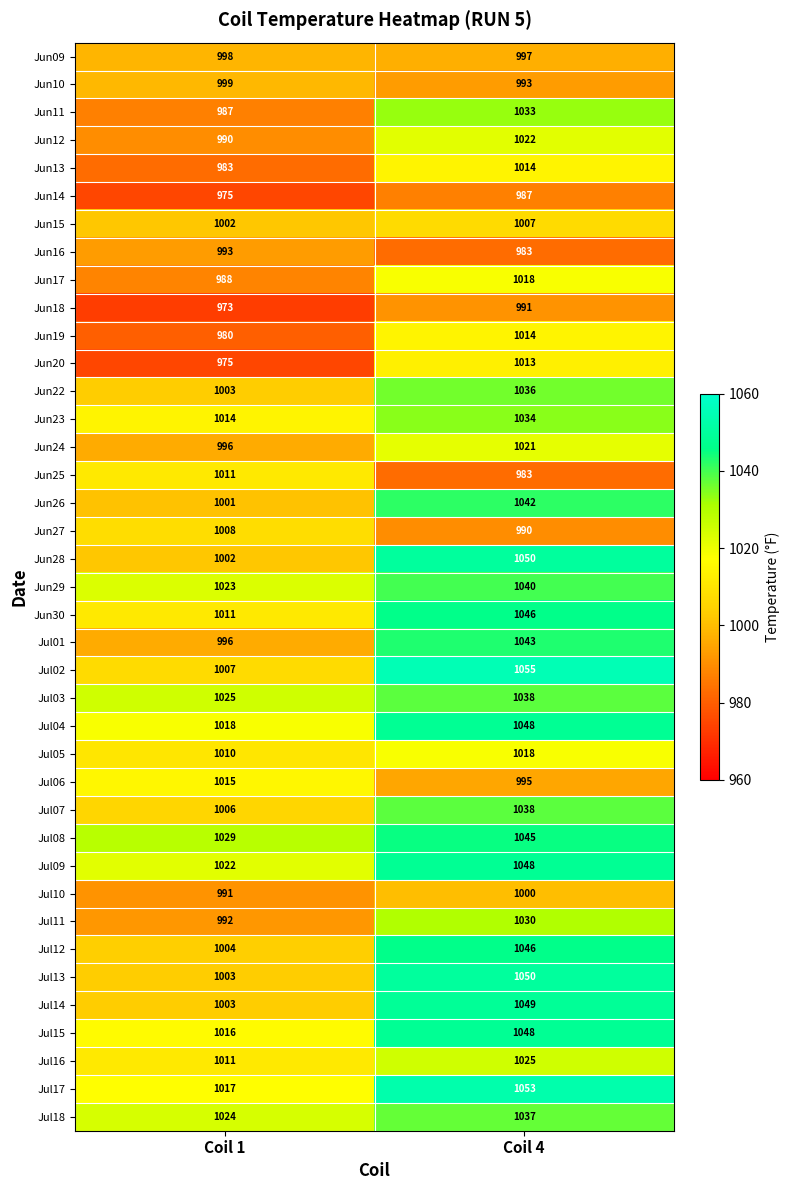

What is the average value of the Jul11 series?

1011